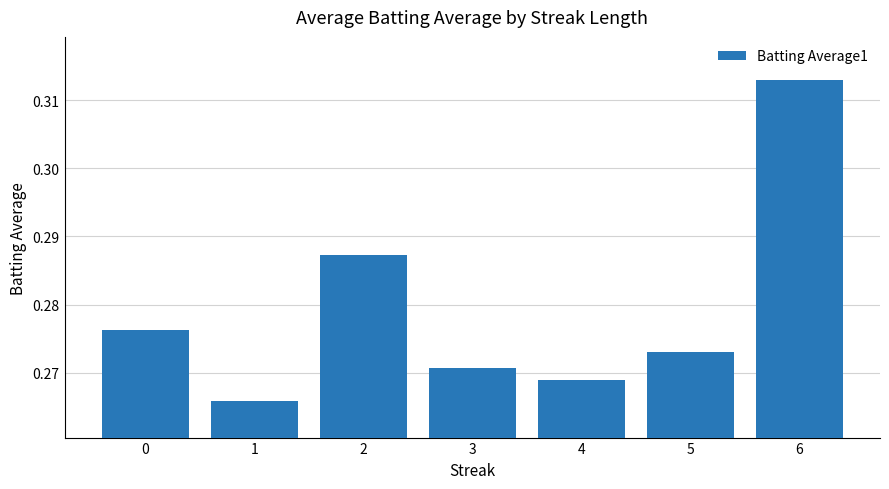

List the labels in order of value, largest first.

6, 2, 0, 5, 3, 4, 1